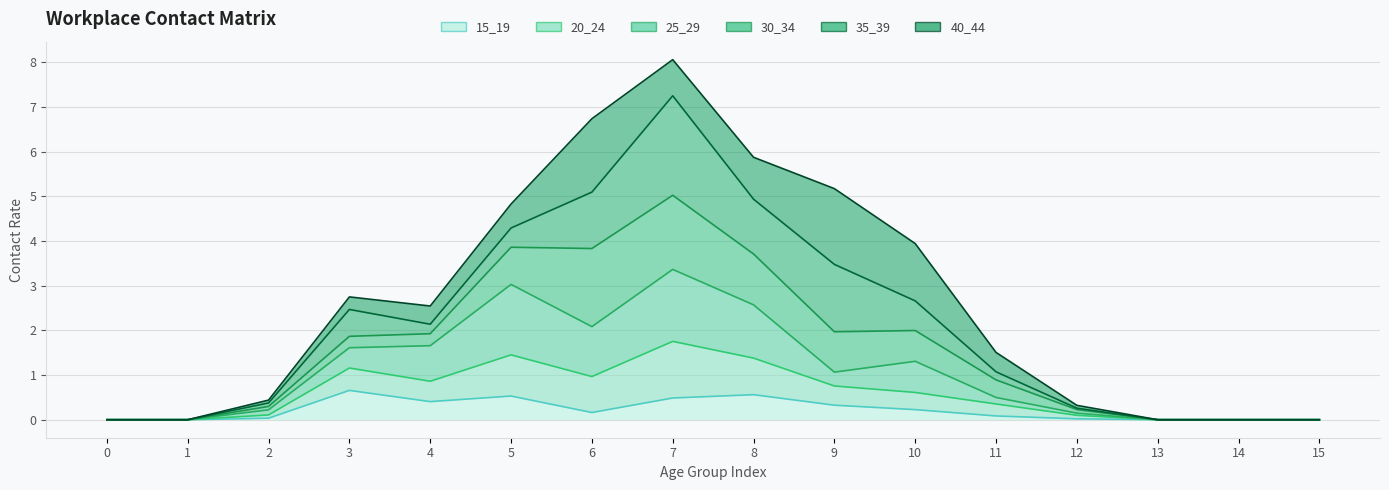

In 20_24, how many points are lower than both neighbors (excluding endpoints)?

2